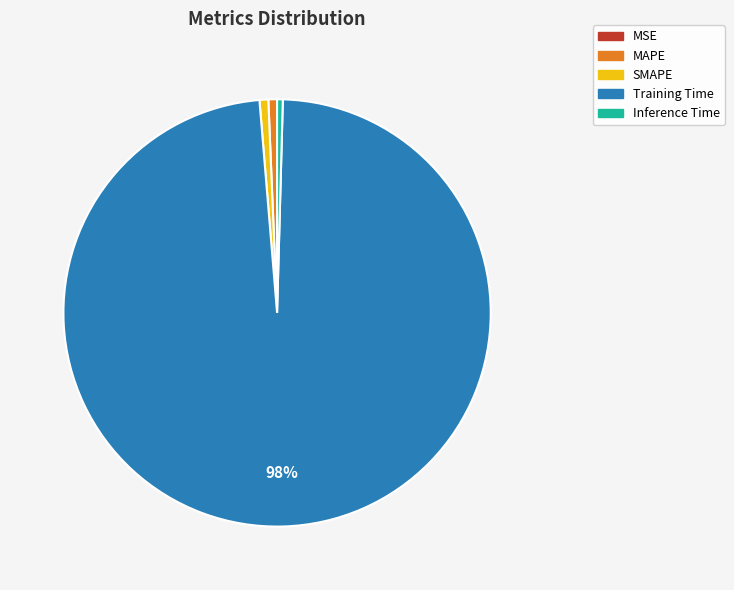

To the nearest percent, what portion does Training Time represent?

98%